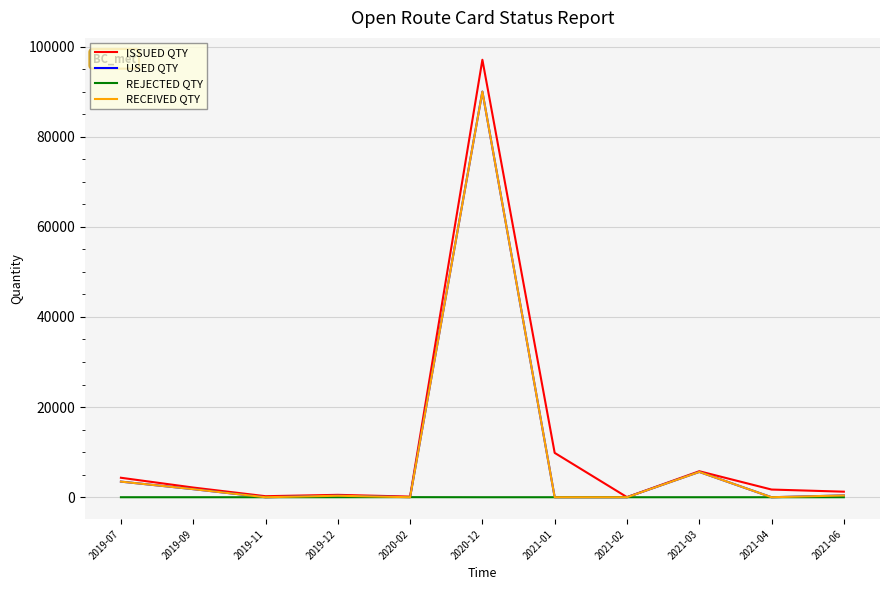

How many lines are shown in the chart?

4